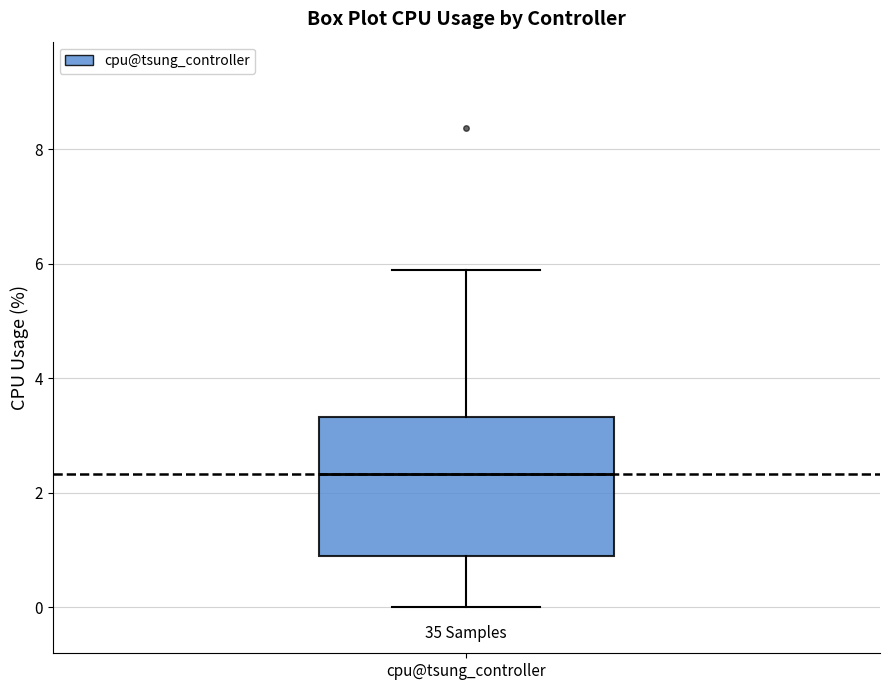

Read this box plot against the y-axis: the position of the median line, the range covered by the box, and the ends of both whiskers. The values are not printed on the chart, so give them approximately, as read against the axis.

median 2.4, box 1.0 to 3.4, whiskers 0.0 to 5.8